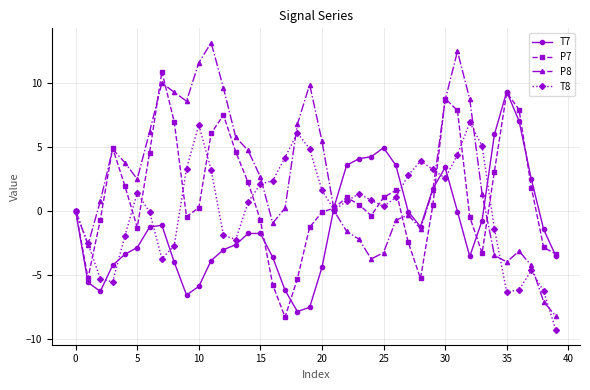

What is the value of the P8 point at the 6th from the left?

2.5